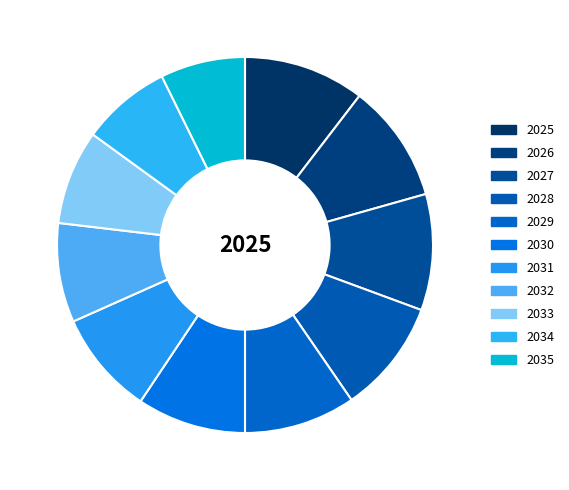

Does 2027 represent more than half of the total?

No